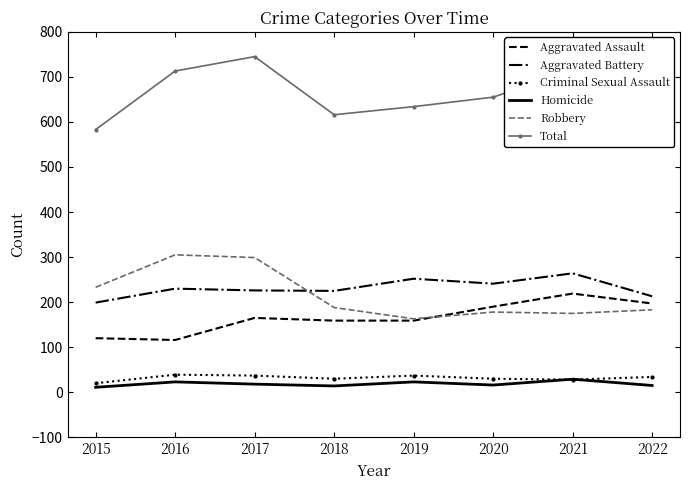

True or false: Total and Aggravated Assault cross at least once.

False